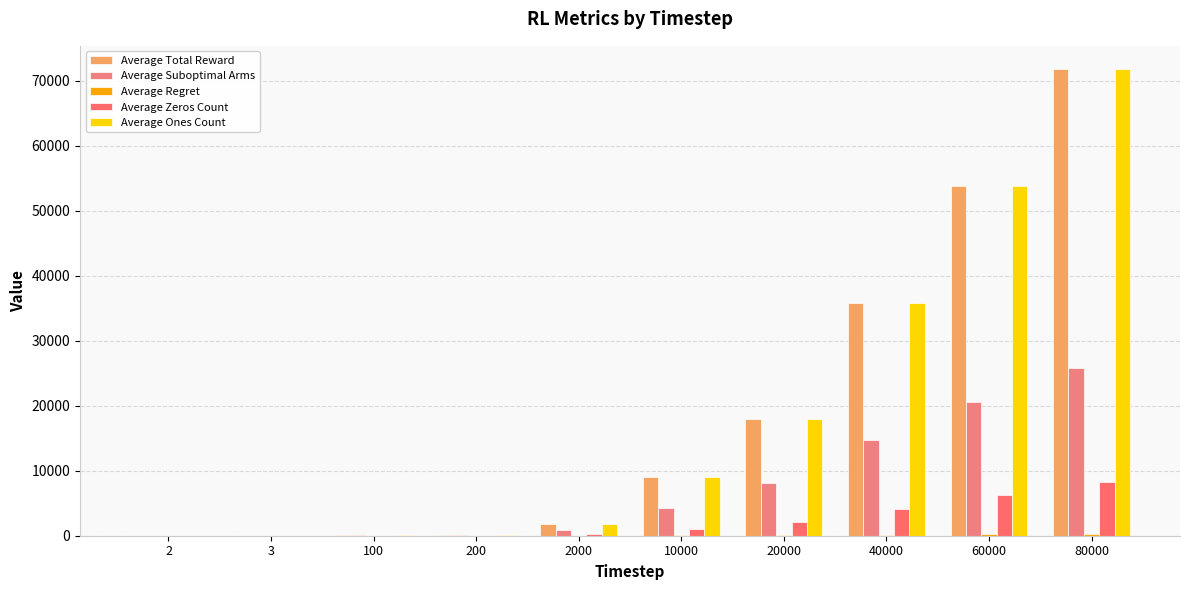

Does the chart contain stacked bars?

No